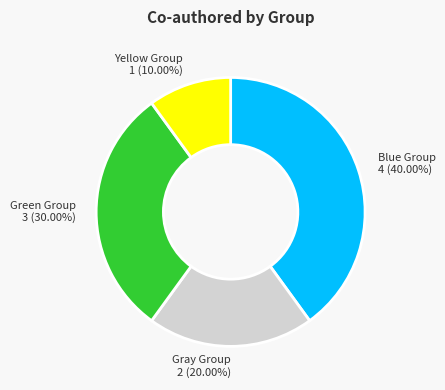

What is the smallest slice in the pie chart?

Yellow Group